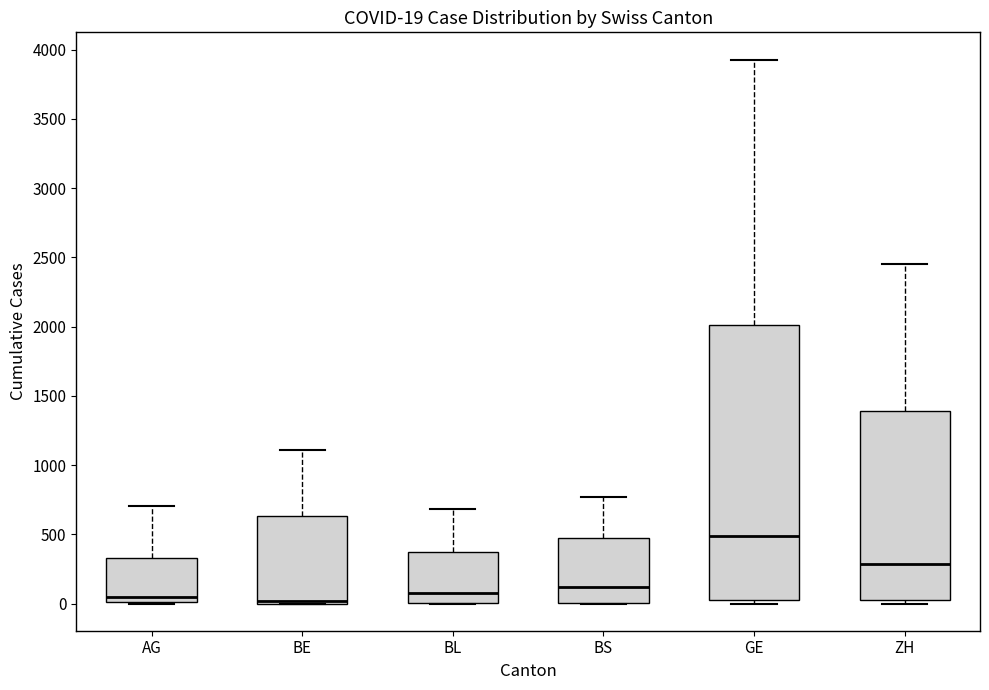

Which box is the tallest, from its lower edge to its upper edge?

GE